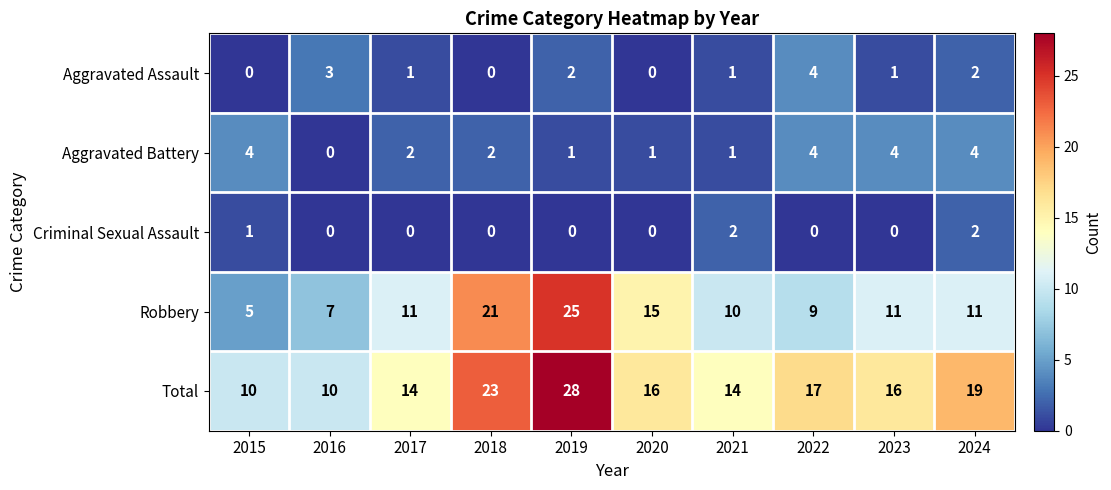

Which series has the largest total across all categories?

Total